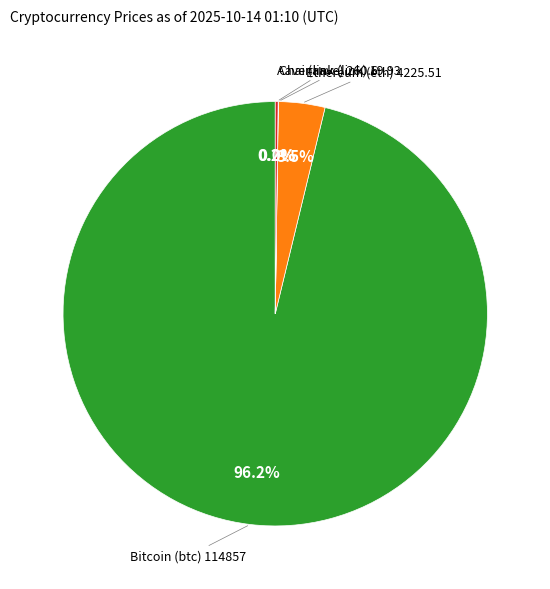

Is there a majority slice in this chart?

Yes